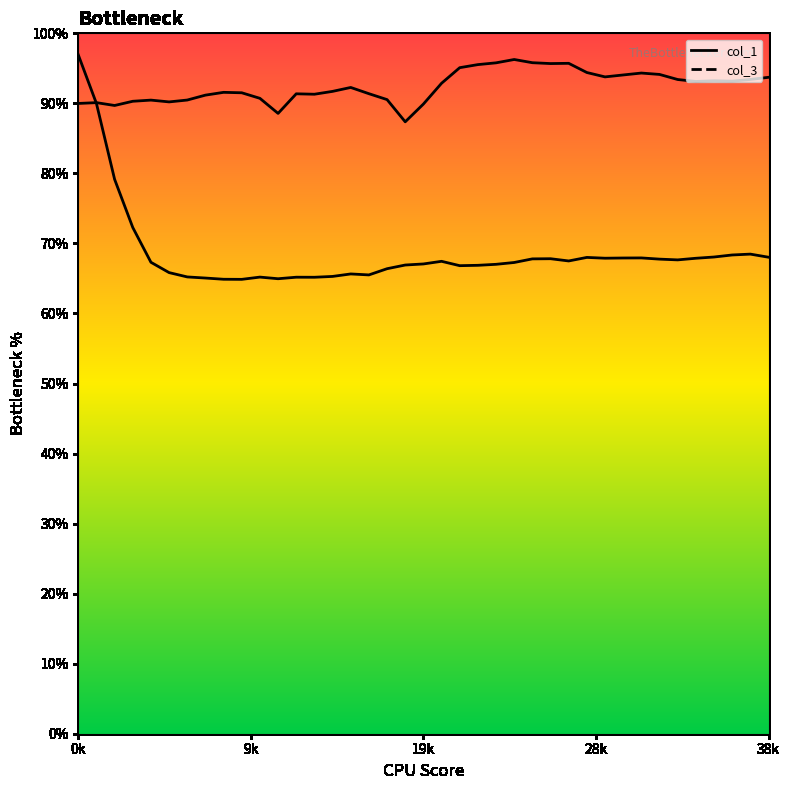

Is the value of col_1 at 11 greater than the value of col_3 at 22?

No